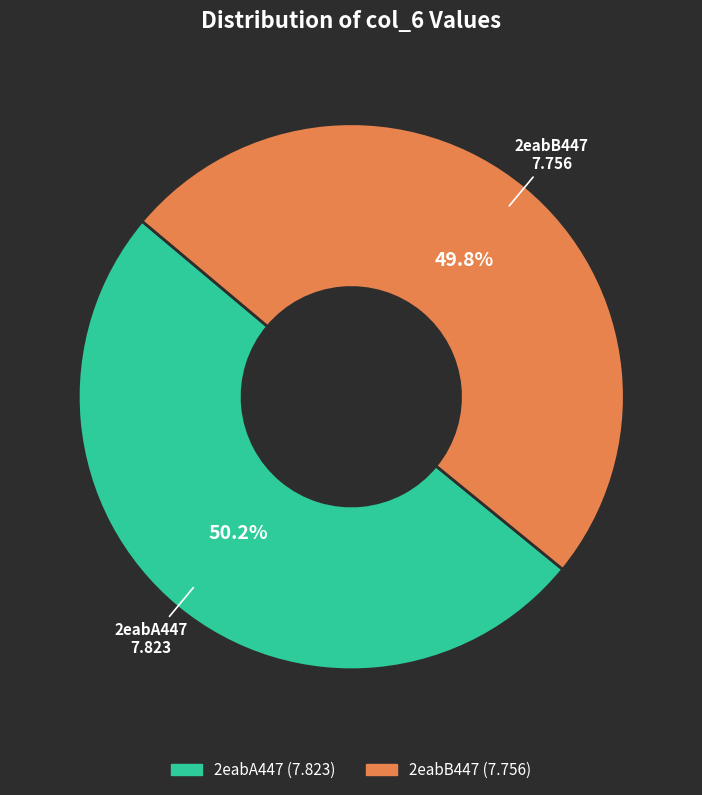

To the nearest percent, what portion does 2eabB447 represent?

50%